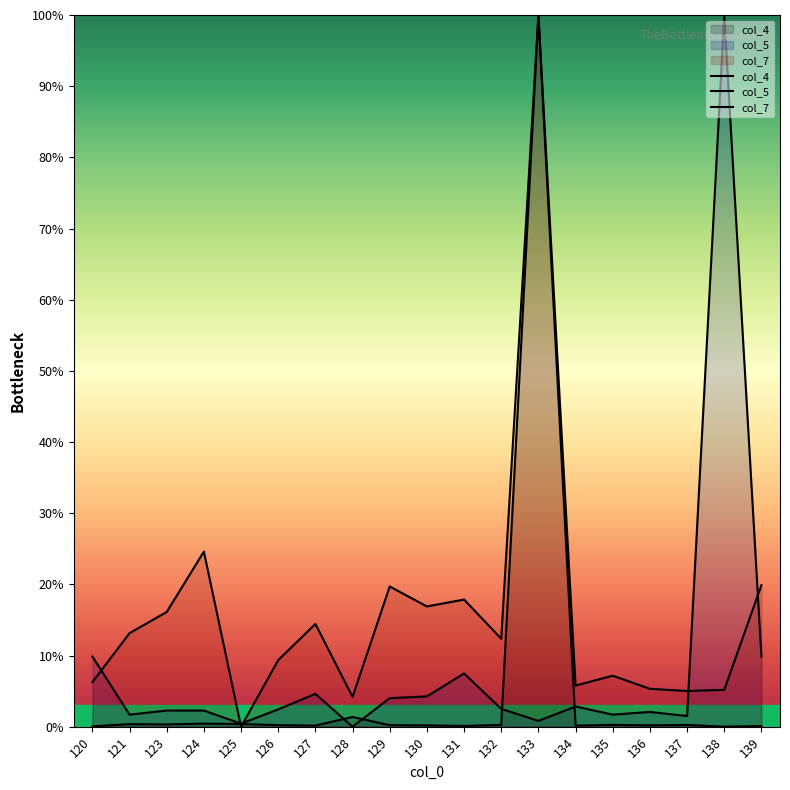

Is the value of col_4 at 134 greater than the value of col_7 at 133?

No